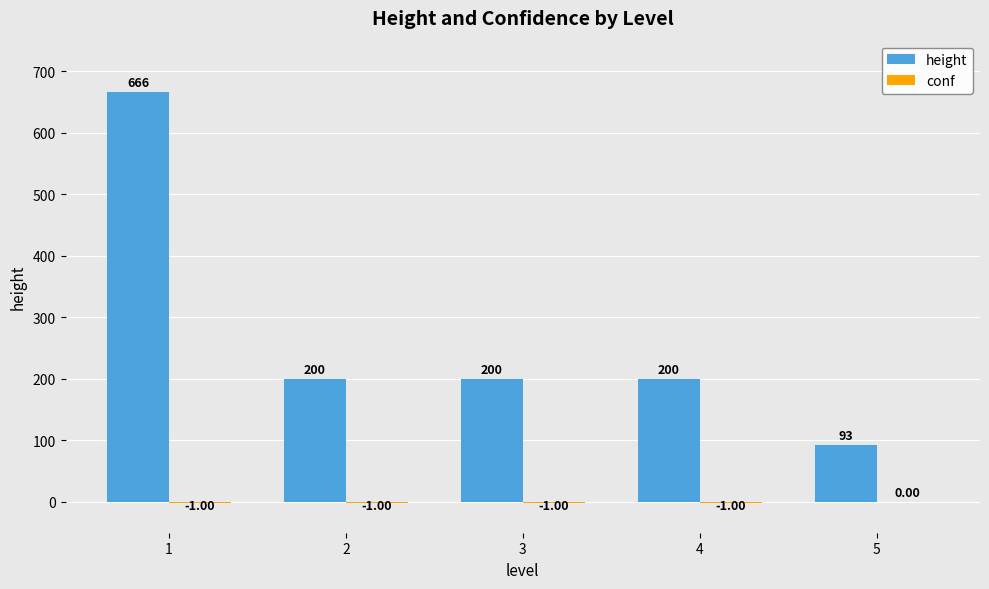

What is the total value across all series at 1?

665